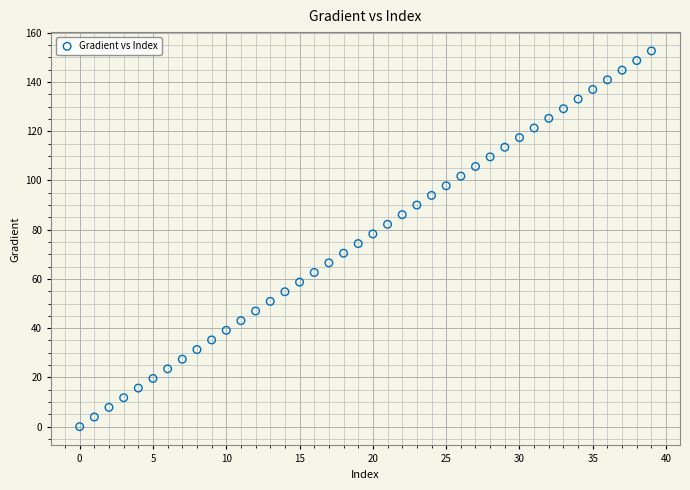

What is the range of Y values (max minus min)?

152.6